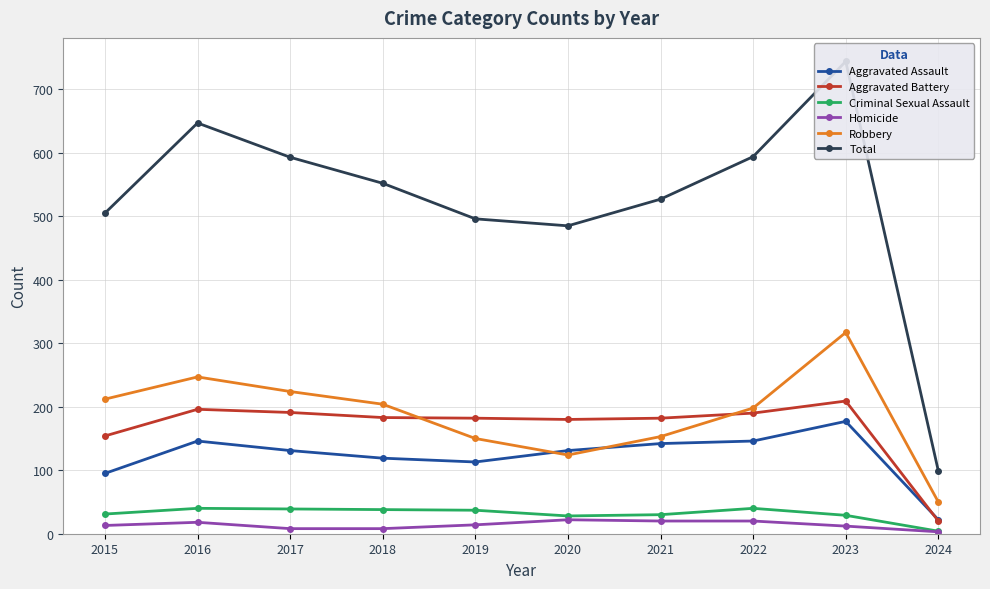

The value of Criminal Sexual Assault at 2022 is 64. True or false?

False